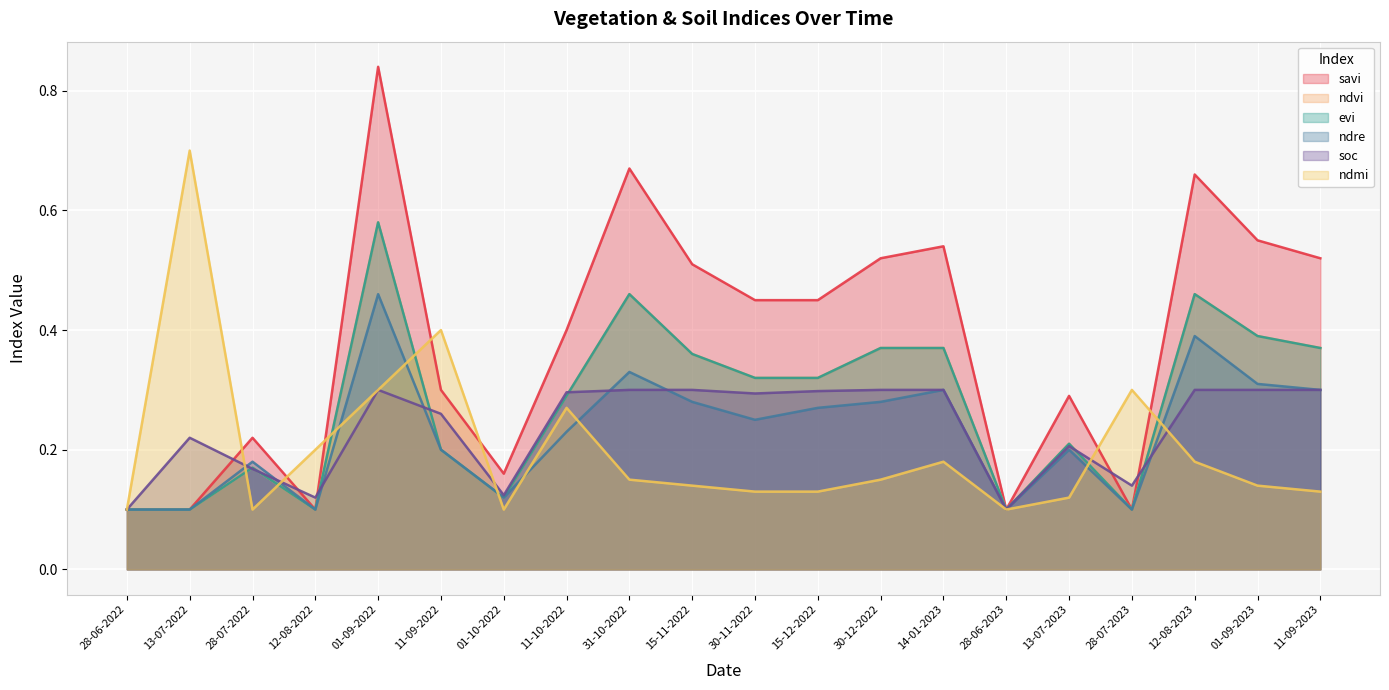

What is the total value across all series at 28-07-2023?

0.8